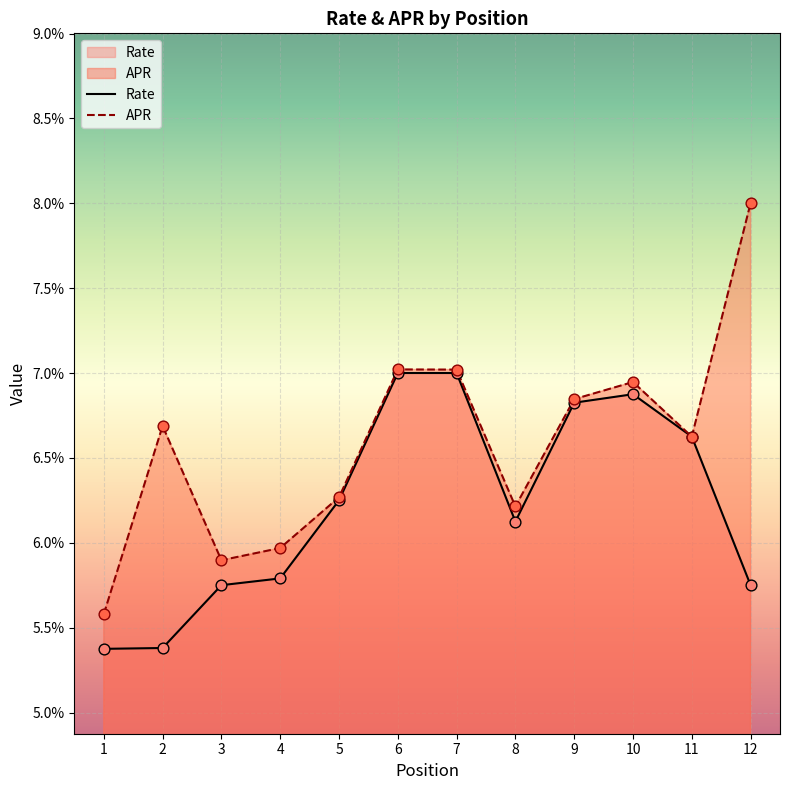

Which series reaches the minimum Y coordinate?

Rate